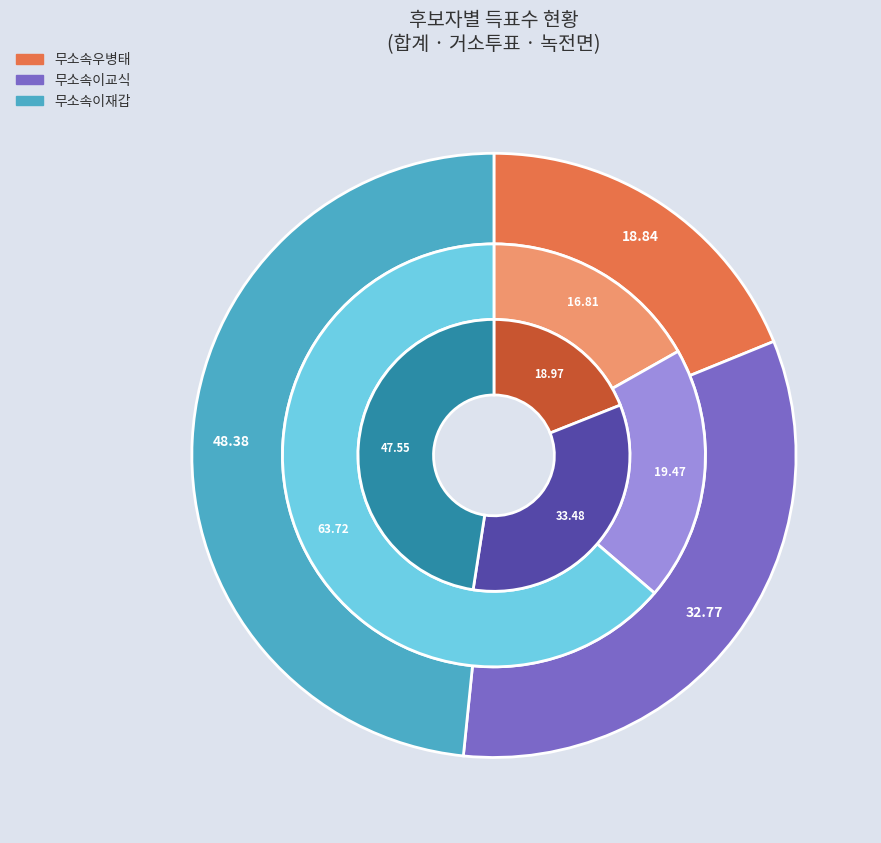

To the nearest percent, what is the difference between the largest and smallest slice percentages?

47%